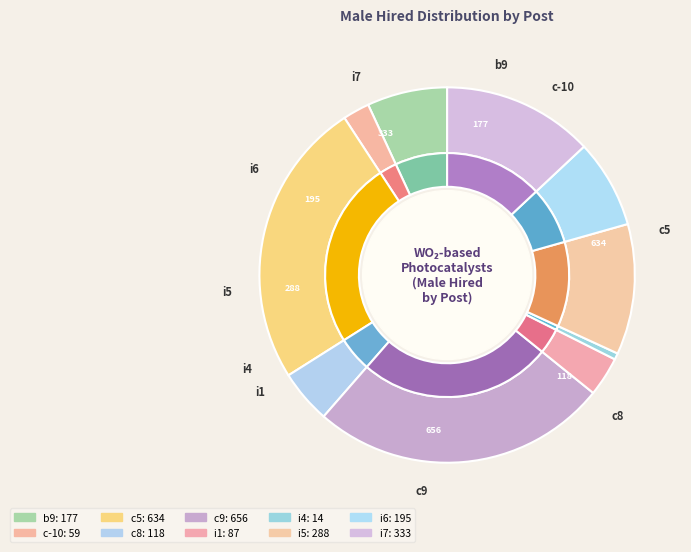

Does any single category account for the majority?

No